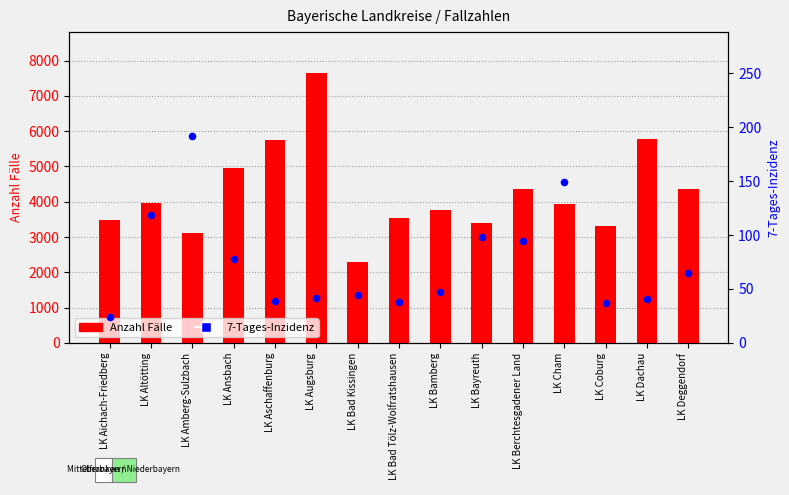

At how many categories does at least one series exceed 4510?

4